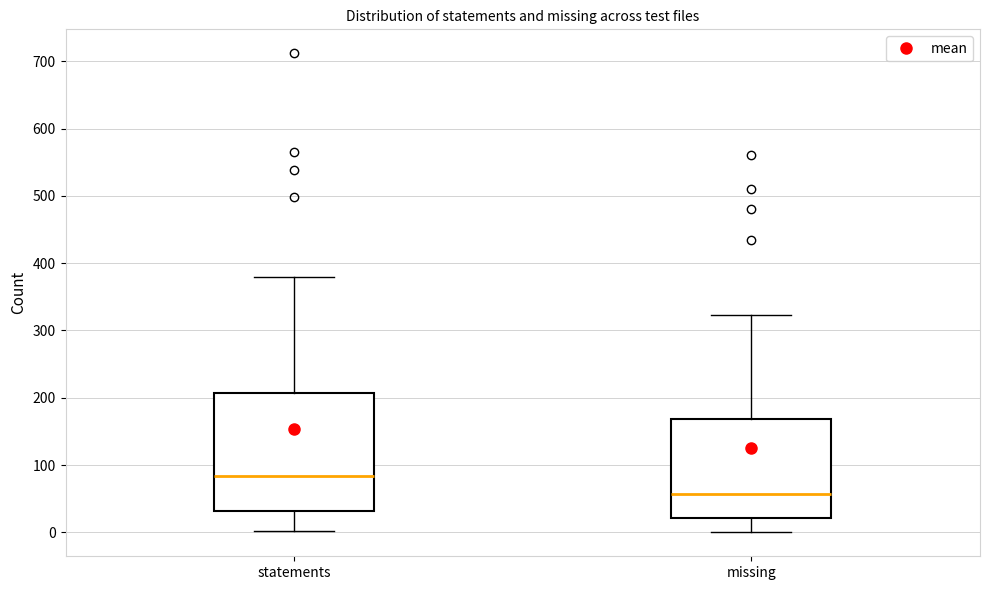

Reading left to right, transcribe this box plot: for each box, give where its median line is, the range the box spans, and where its two whiskers end, as read against the y-axis. The values are not printed on the chart, so give them approximately, as read against the axis.

statements: median 80, box 30 to 210, whiskers 0 to 380
missing: median 60, box 20 to 170, whiskers 0 to 320